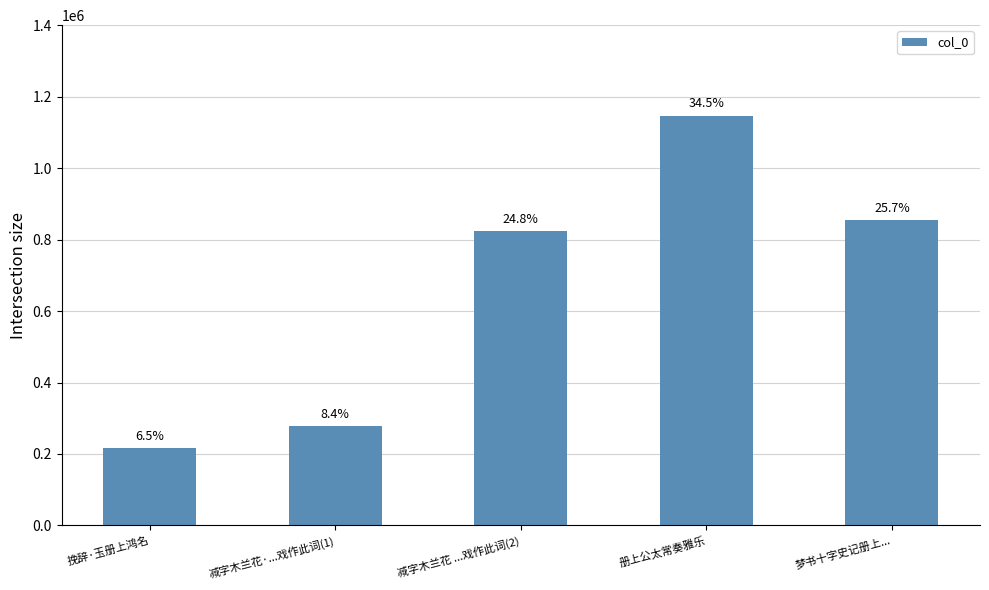

Where does the data first go above 824383?

册上公太常奏雅乐